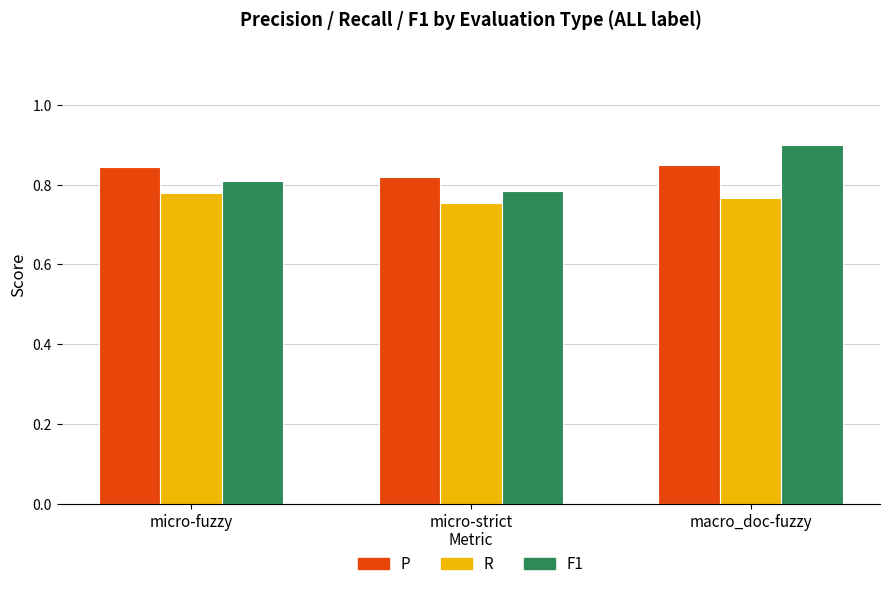

At which category is the sum across all series the highest?

macro_doc-fuzzy